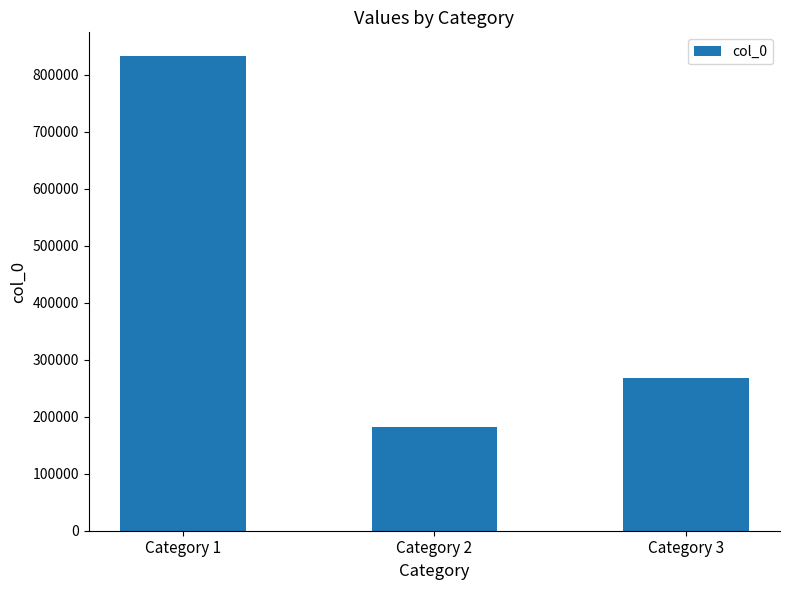

List the labels in order of value, smallest first.

Category 2, Category 3, Category 1